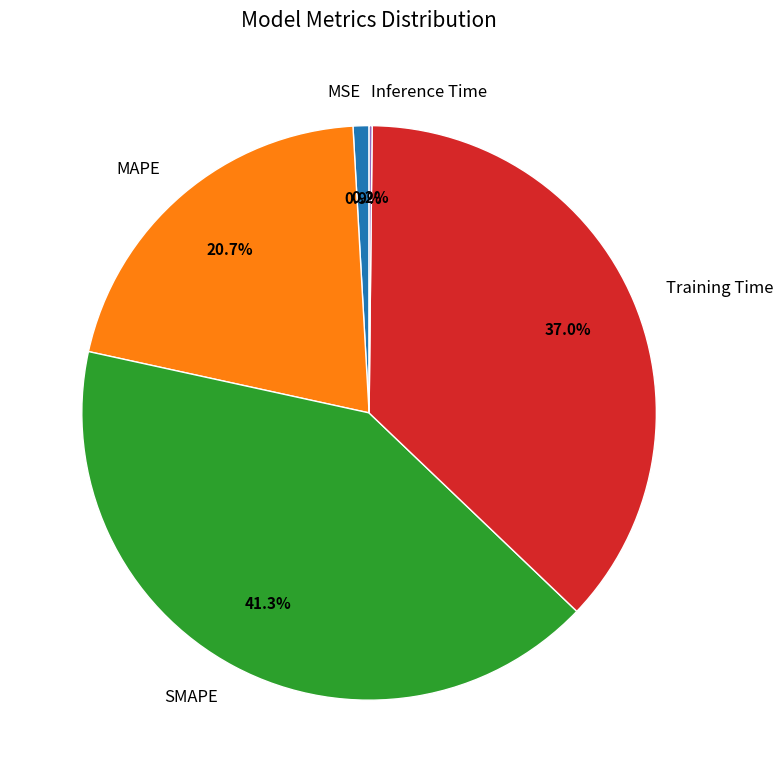

What percentage do MSE and MAPE together represent?

21.6%